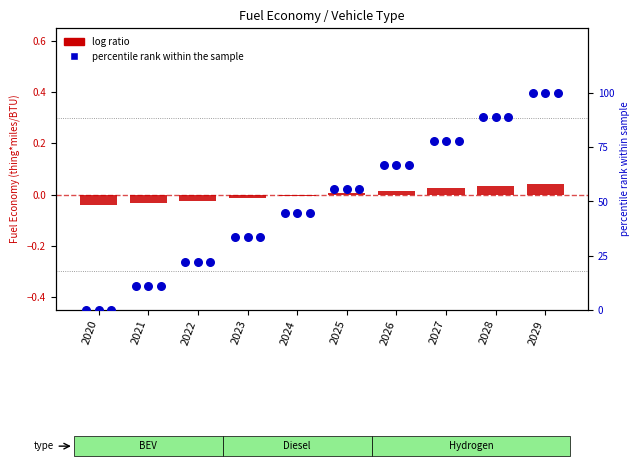

At how many categories does at least one series exceed 26?

7